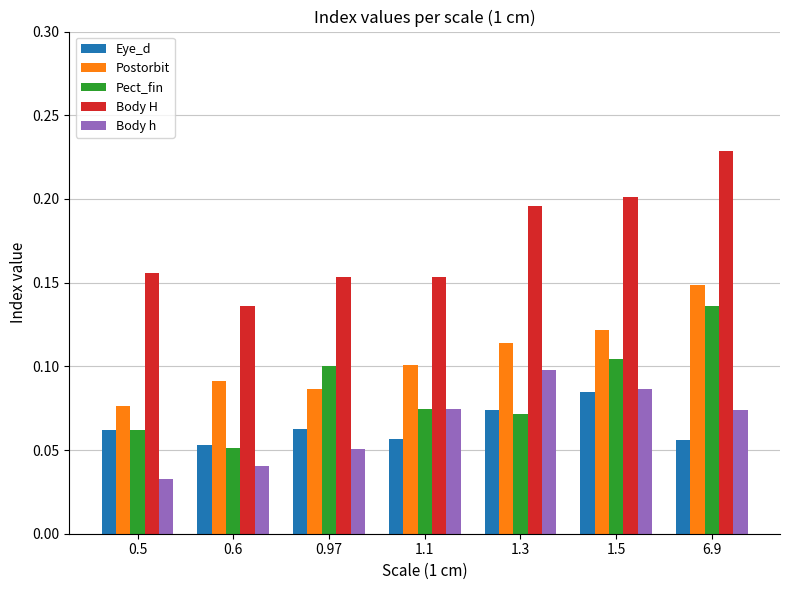

At which label is Body h closest to 0?

0.5